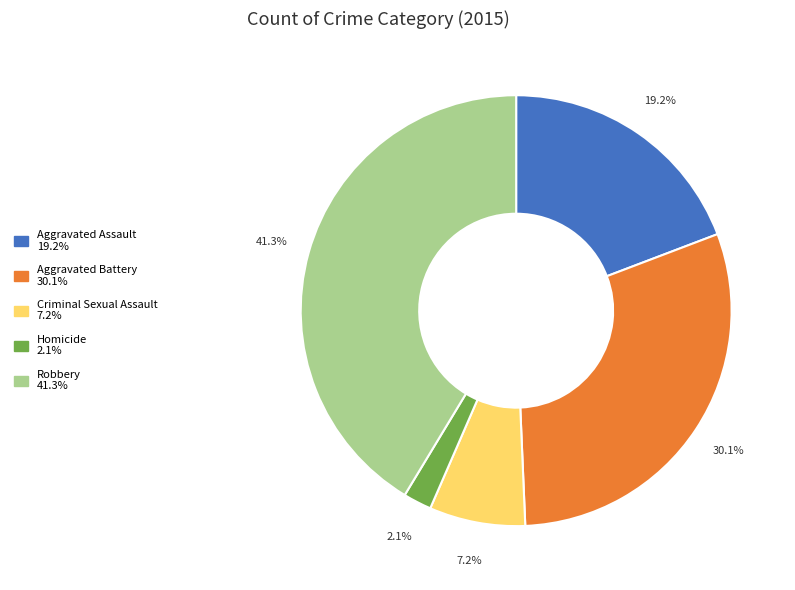

Which category has the biggest portion of the pie?

Robbery